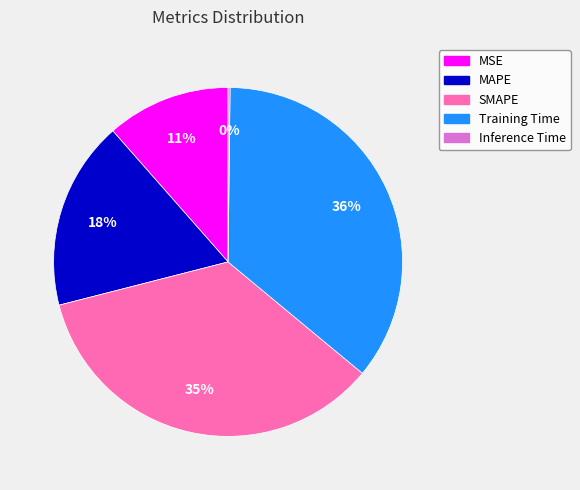

To the nearest percent, what is the average slice percentage?

20%